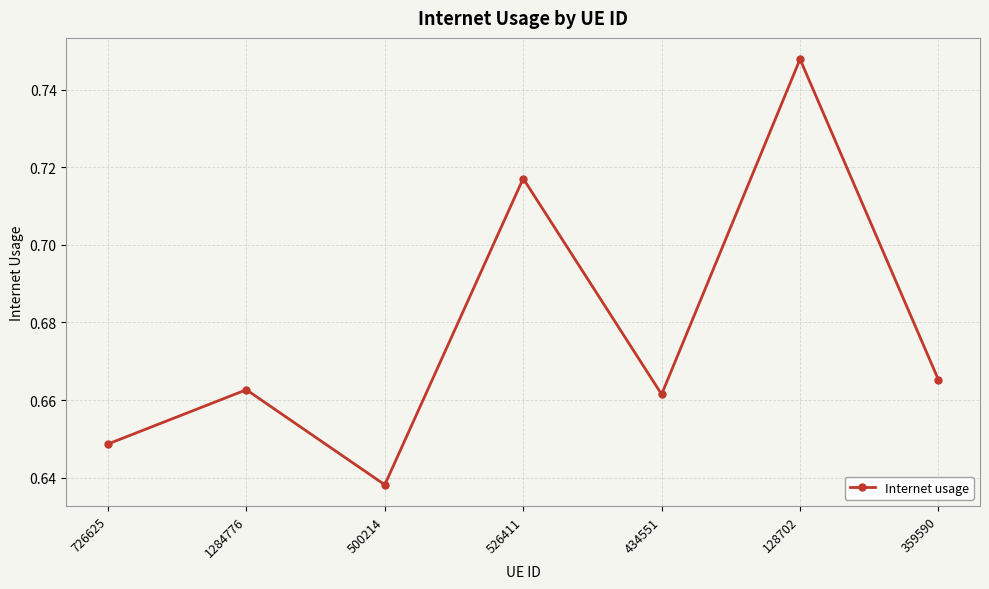

How many points are lower than both their immediate neighbors (excluding endpoints)?

2